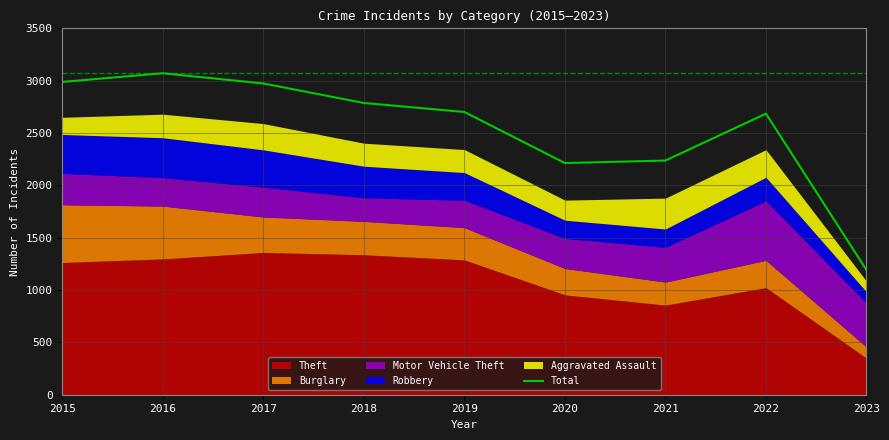

Reading right to left, what are all the values shown in this chart?

1191	2685	2237	2213	2701	2787	2973	3071	2988